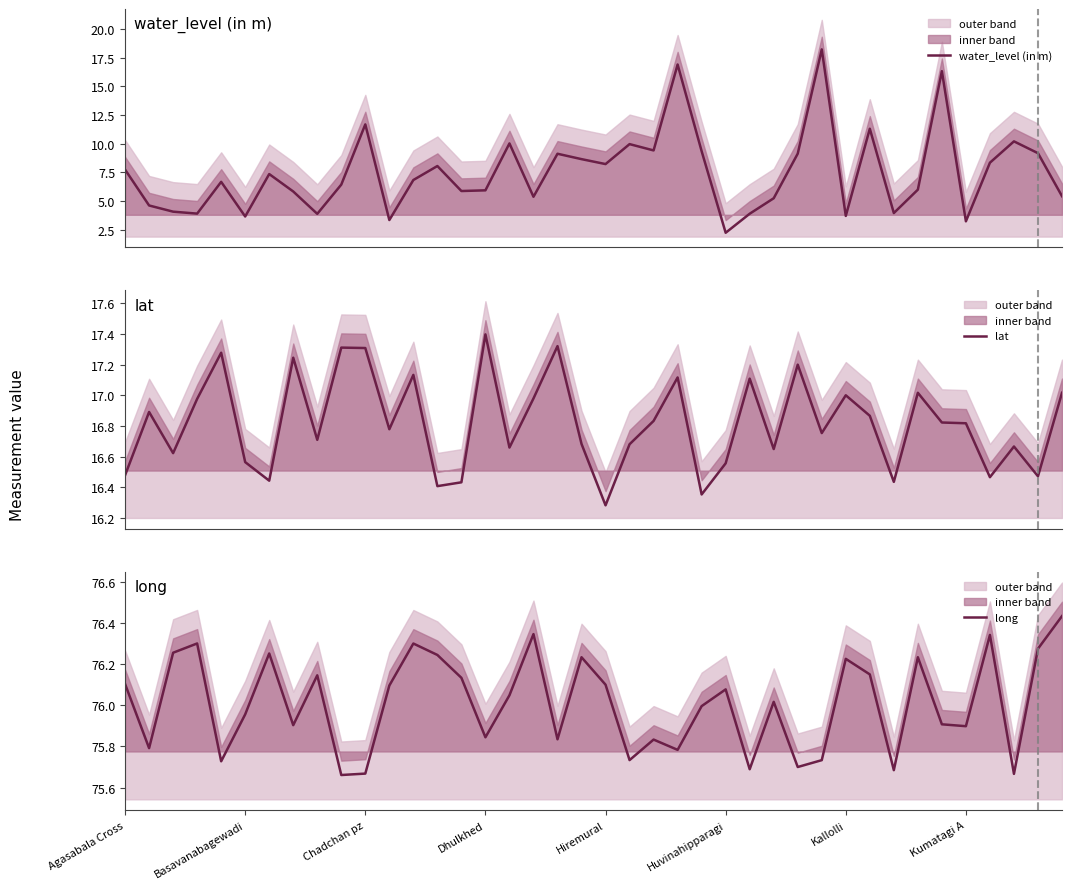

How many data points in long are above 76?

21